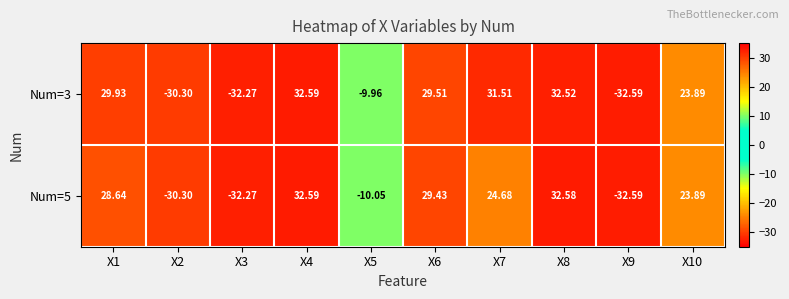

Is the value of Num=3 at X10 greater than the value of Num=5 at X3?

Yes